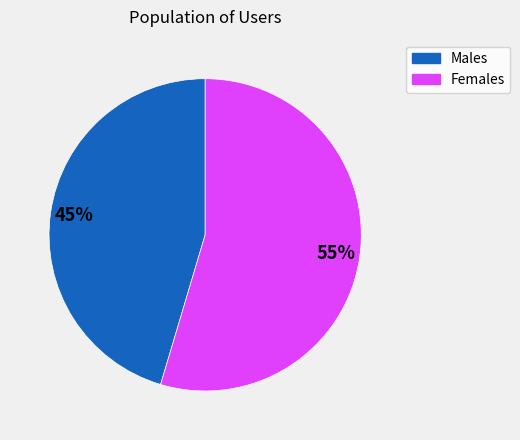

Is there any slice that represents more than half of the pie?

Yes